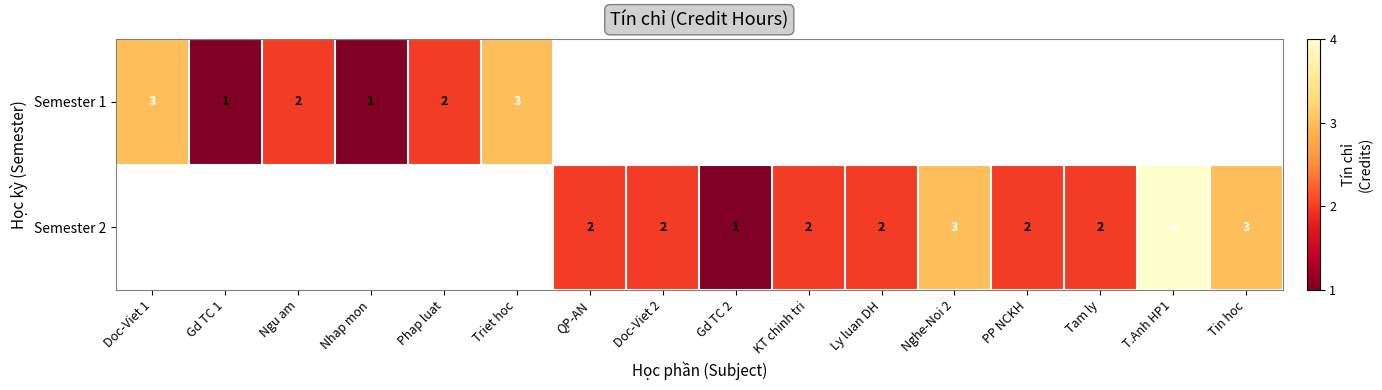

At how many categories does at least one series exceed 2?

5